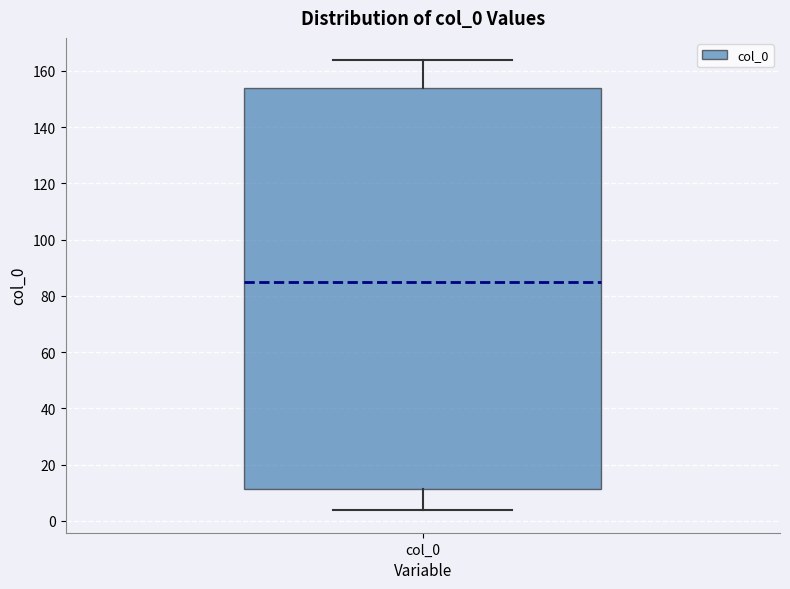

Read this box plot against the y-axis: the position of the median line, the range covered by the box, and the ends of both whiskers. The values are not printed on the chart, so give them approximately, as read against the axis.

median 86, box 12 to 154, whiskers 4 to 164